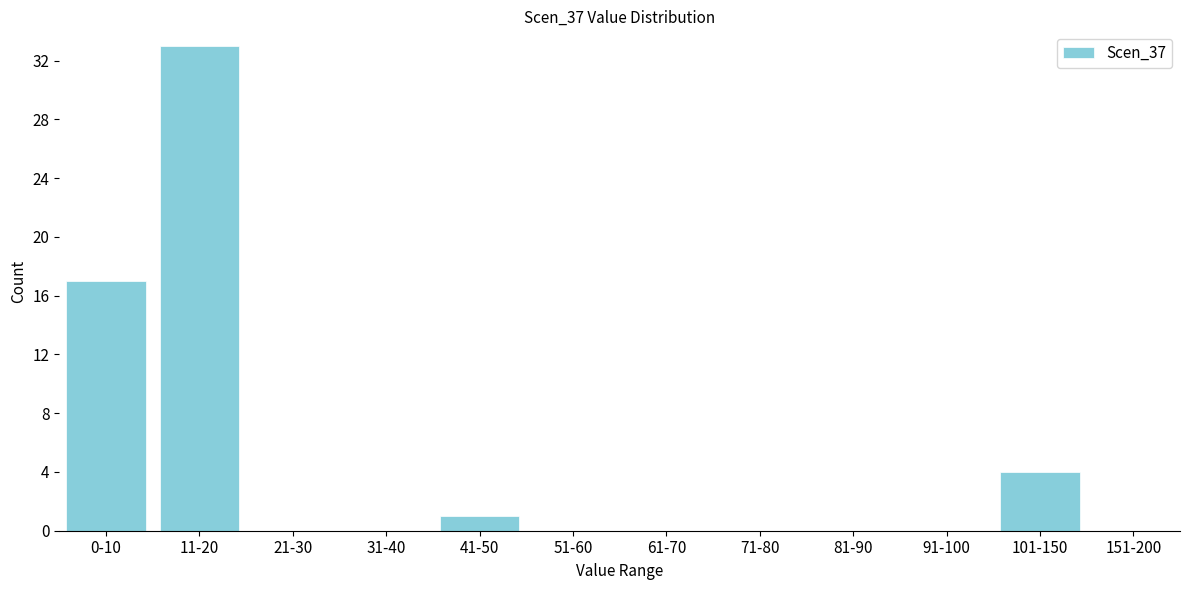

Reading left to right, transcribe all the data shown in this chart.

0-10=17	11-20=33	21-30=0	31-40=0	41-50=1	51-60=0	61-70=0	71-80=0	81-90=0	91-100=0	101-150=4	151-200=0